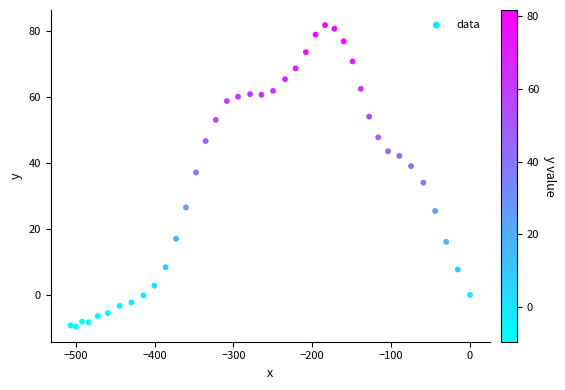

What is the range of Y values (max minus min)?

91.3